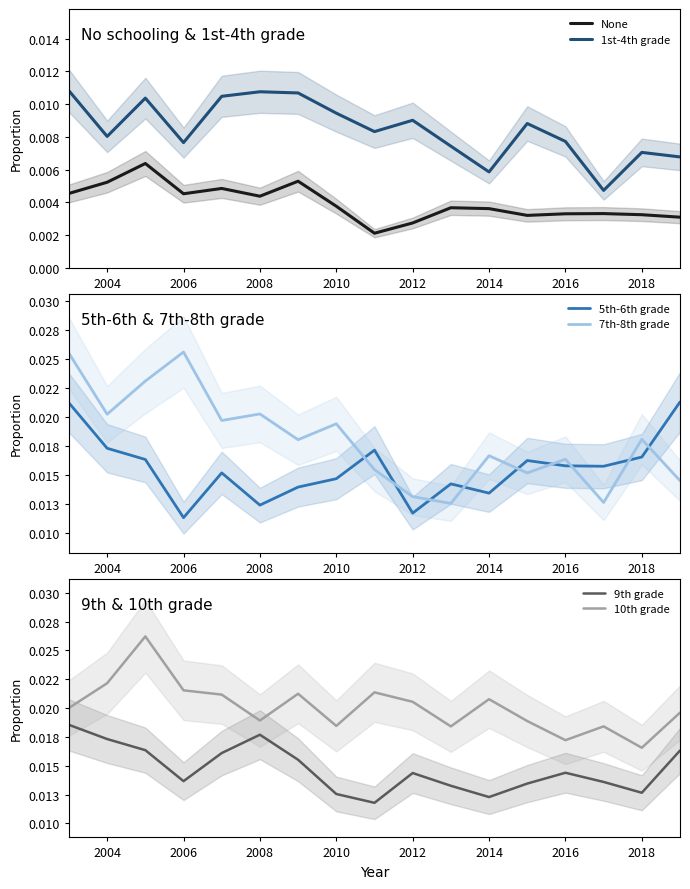

True or false: None and 1st-4th grade intersect in this chart.

False